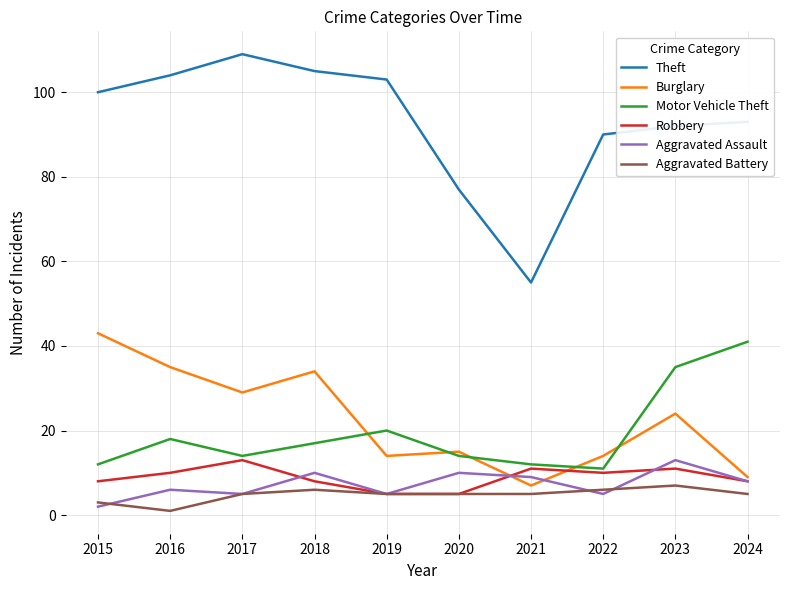

What is the approximate value of Aggravated Assault at 2024, to the nearest 10?

10